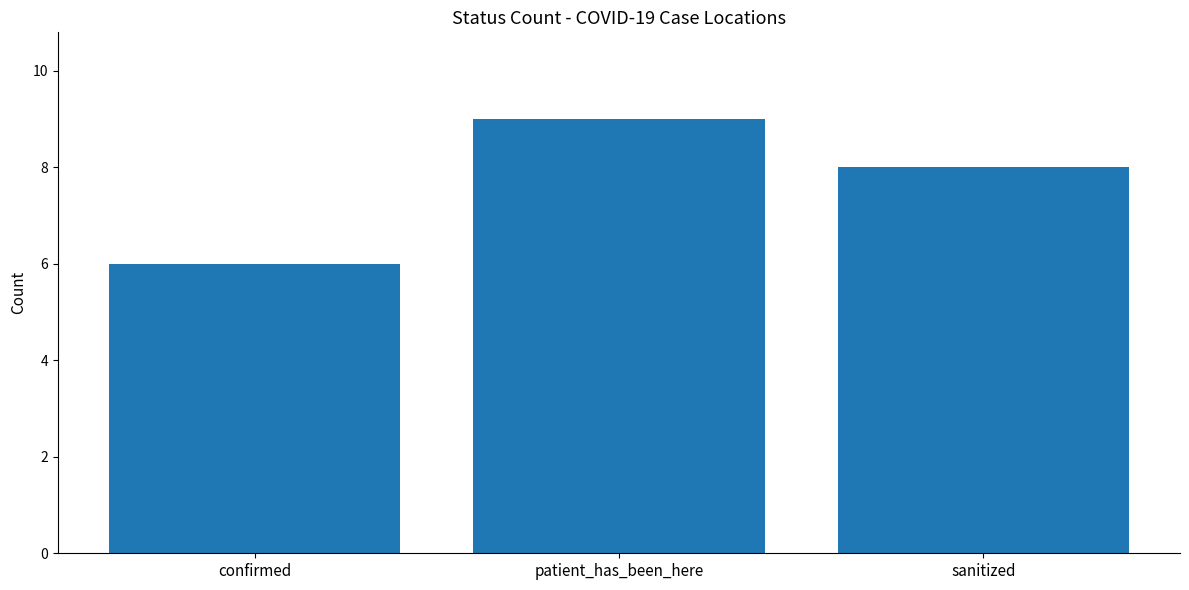

Which label corresponds to the largest value in the chart?

patient_has_been_here